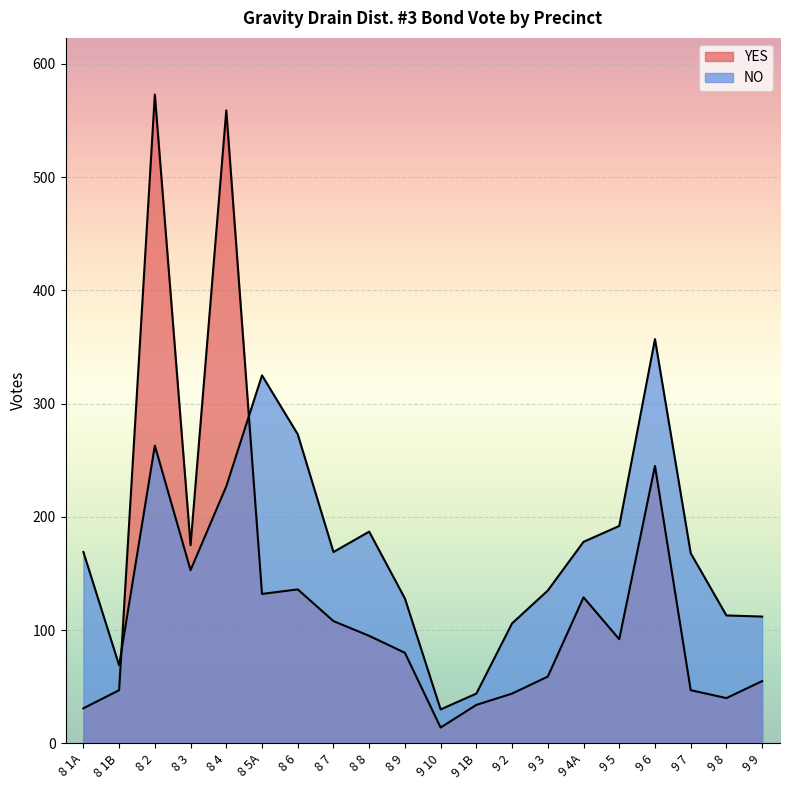

Which series changed the most between 8 9 and 9 5?

NO